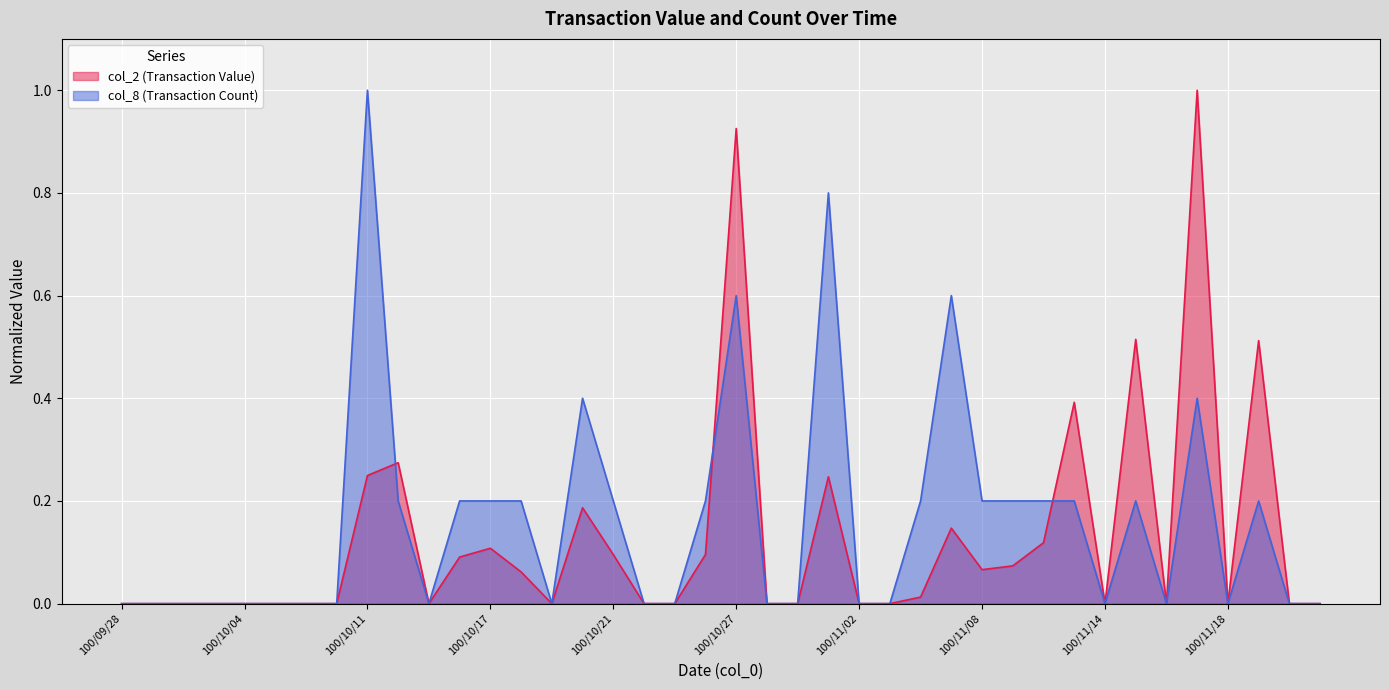

How many times do col_2 (Transaction Value) and col_8 (Transaction Count) cross each other?

3